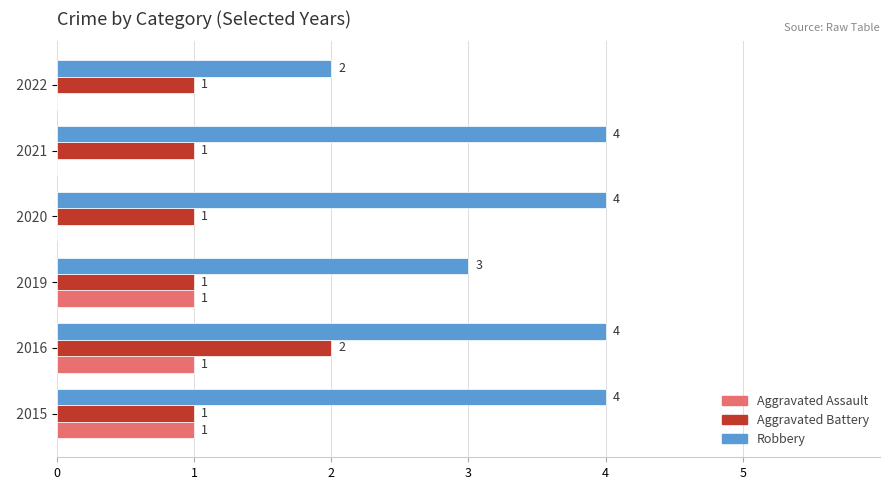

Which series has the largest range (max minus min)?

Robbery